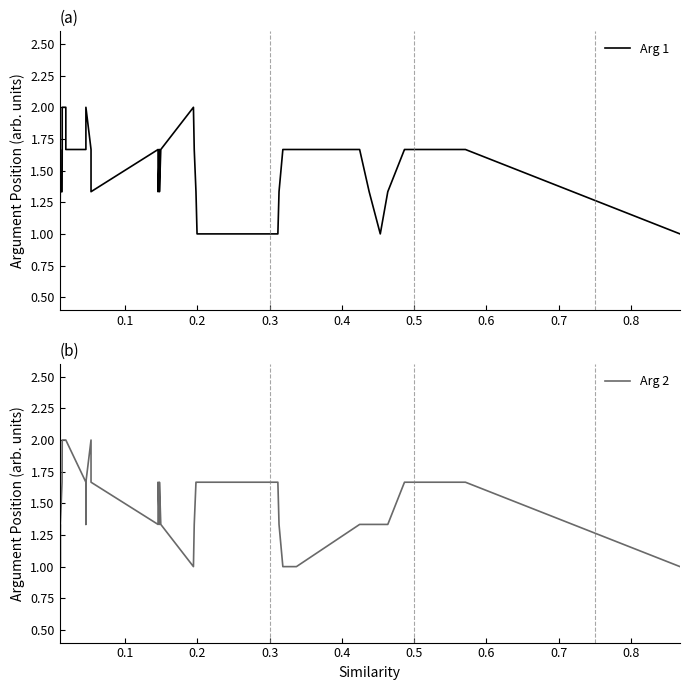

How many lines are shown in the chart?

2